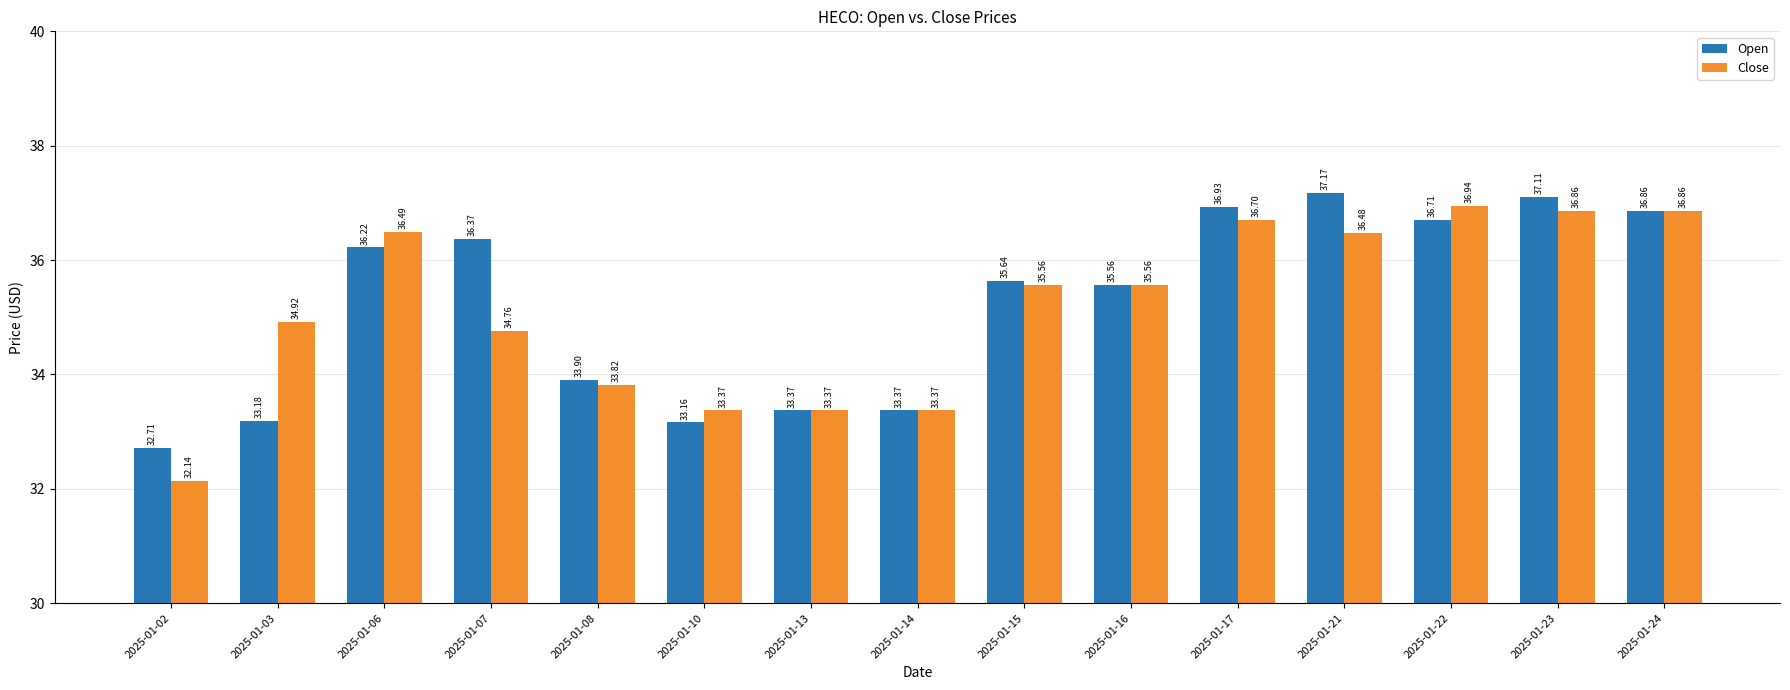

List the series in order of their peak value, lowest first.

Close, Open